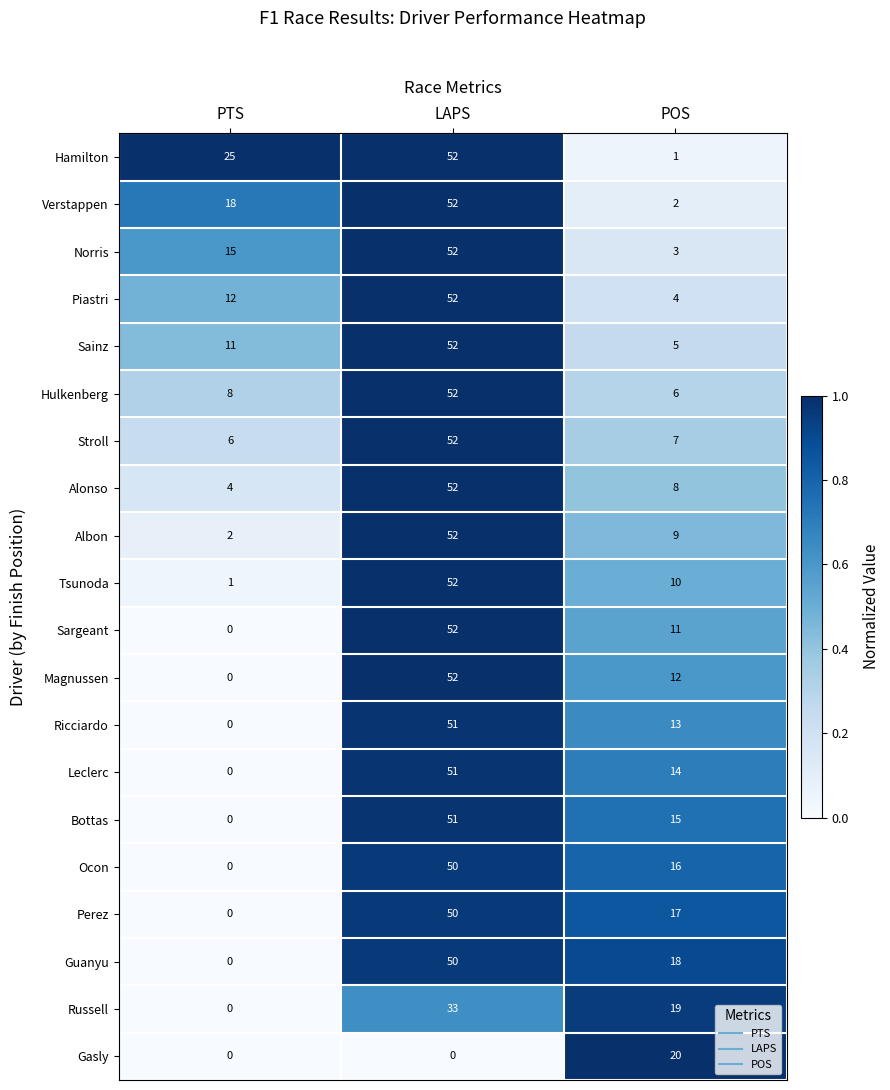

At which label does Leclerc reach its peak?

LAPS